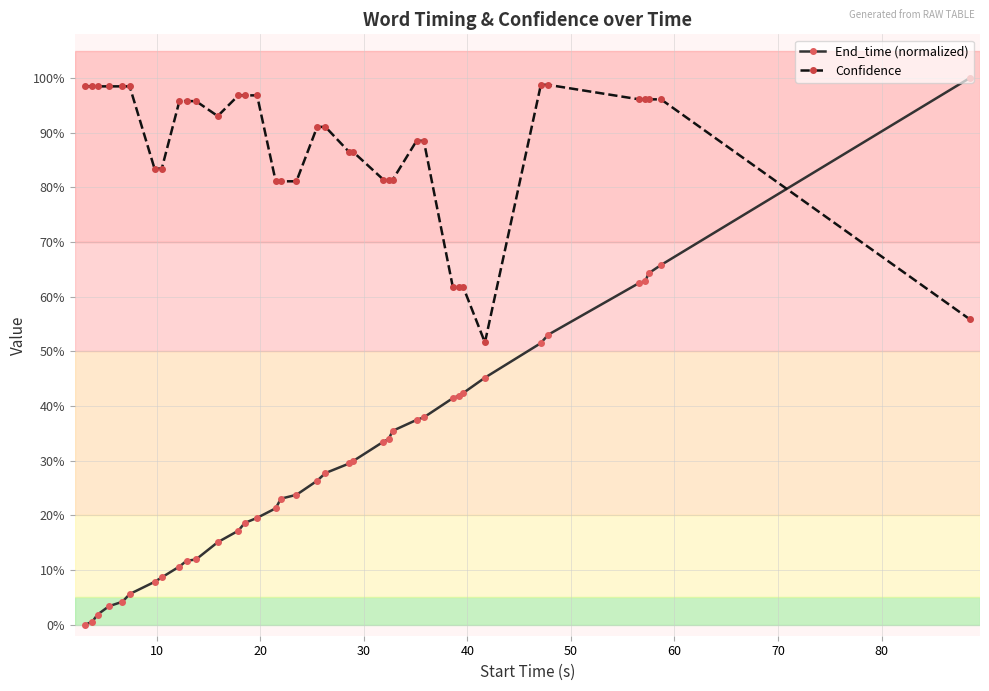

What are all the series names shown in the legend?

End_time (normalized), Confidence